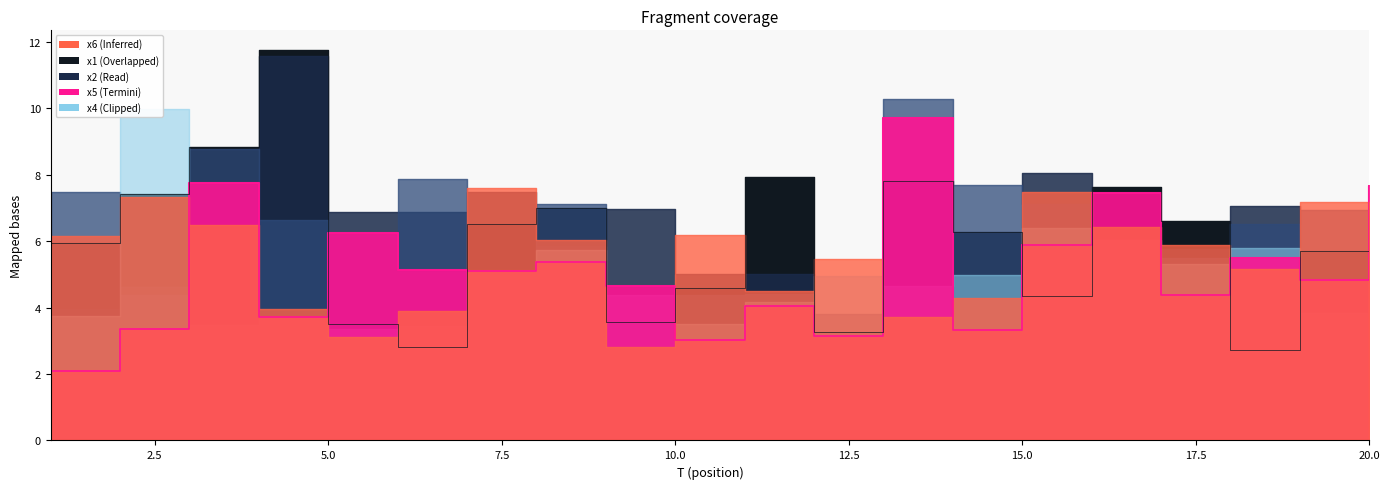

At which category does the chart reach its peak across all series?

4